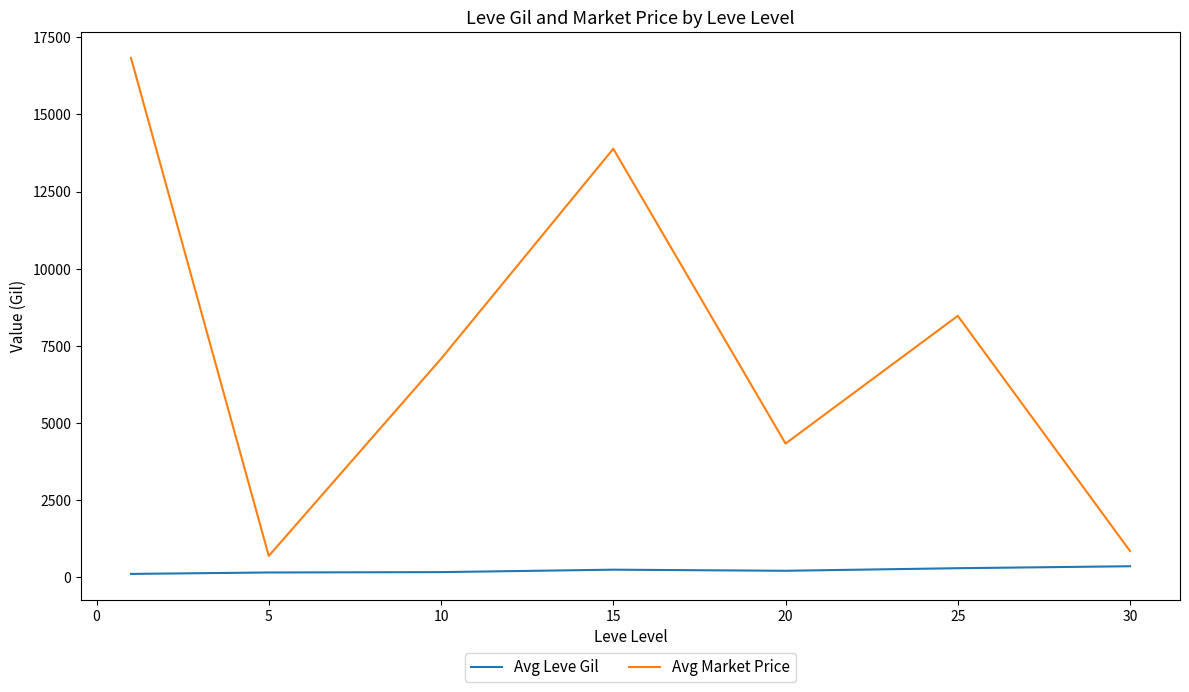

What is the highest value of the Avg Market Price series?

16831.9